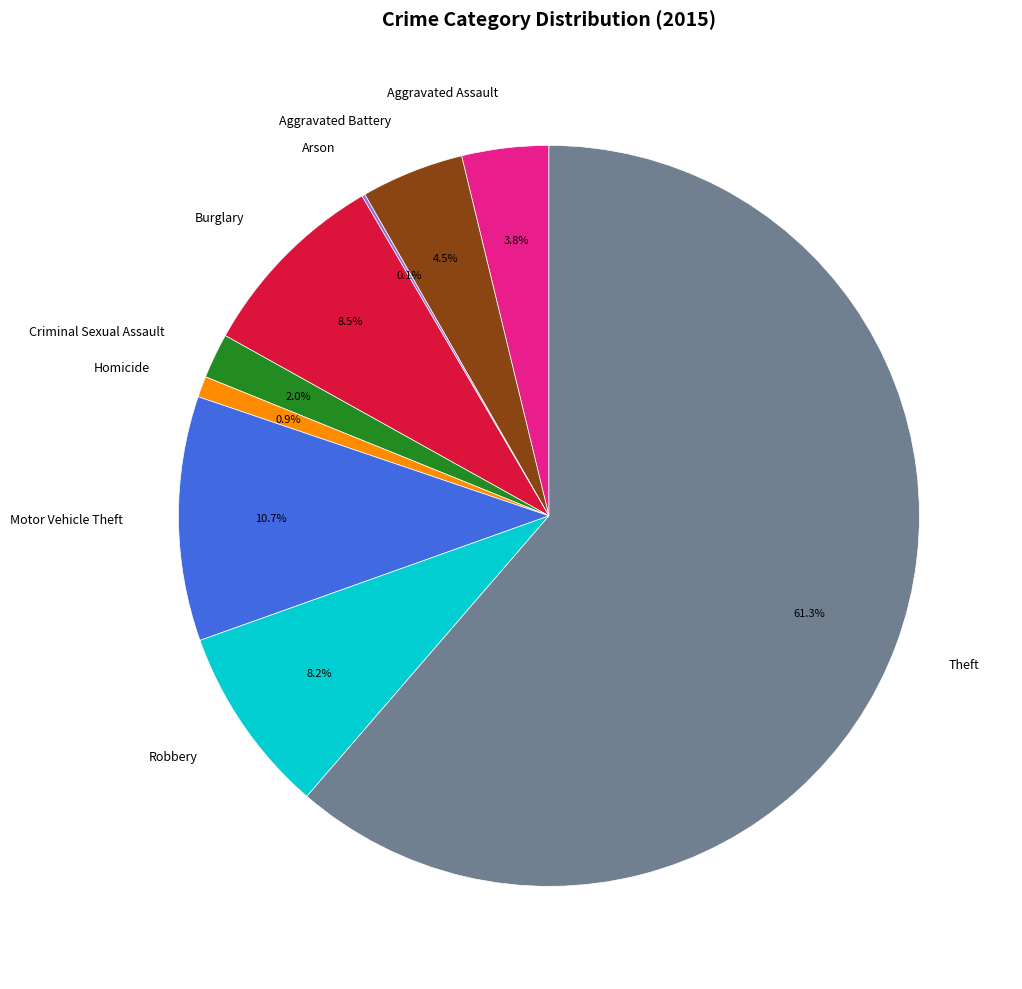

To the nearest percent, what is the difference between the largest and smallest slice percentages?

61%